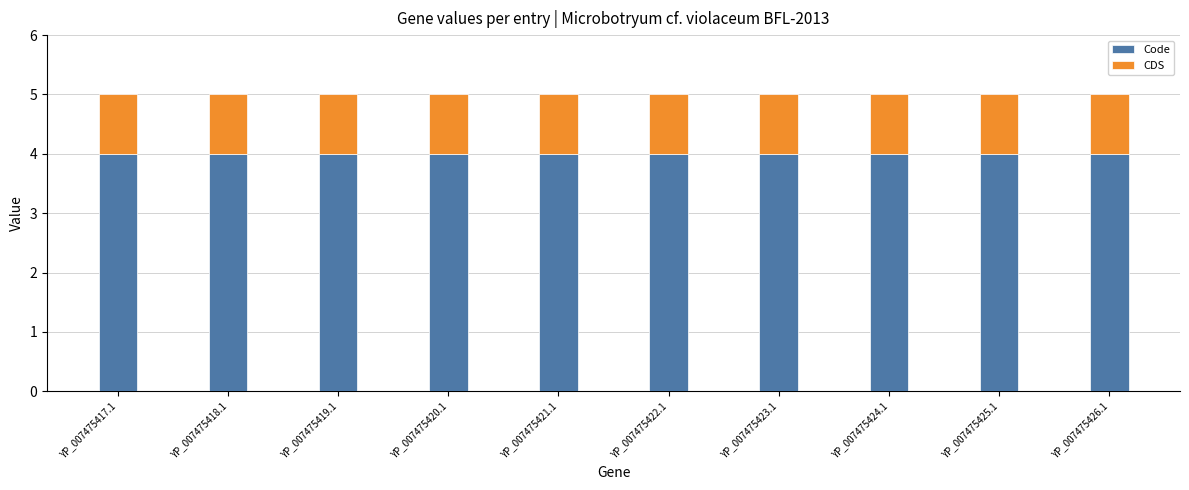

What is the total value across all series at YP_007475418.1?

5